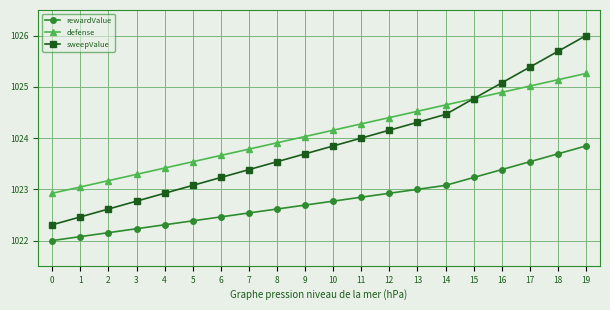

What is the lowest value of the sweepValue series?

1022.3